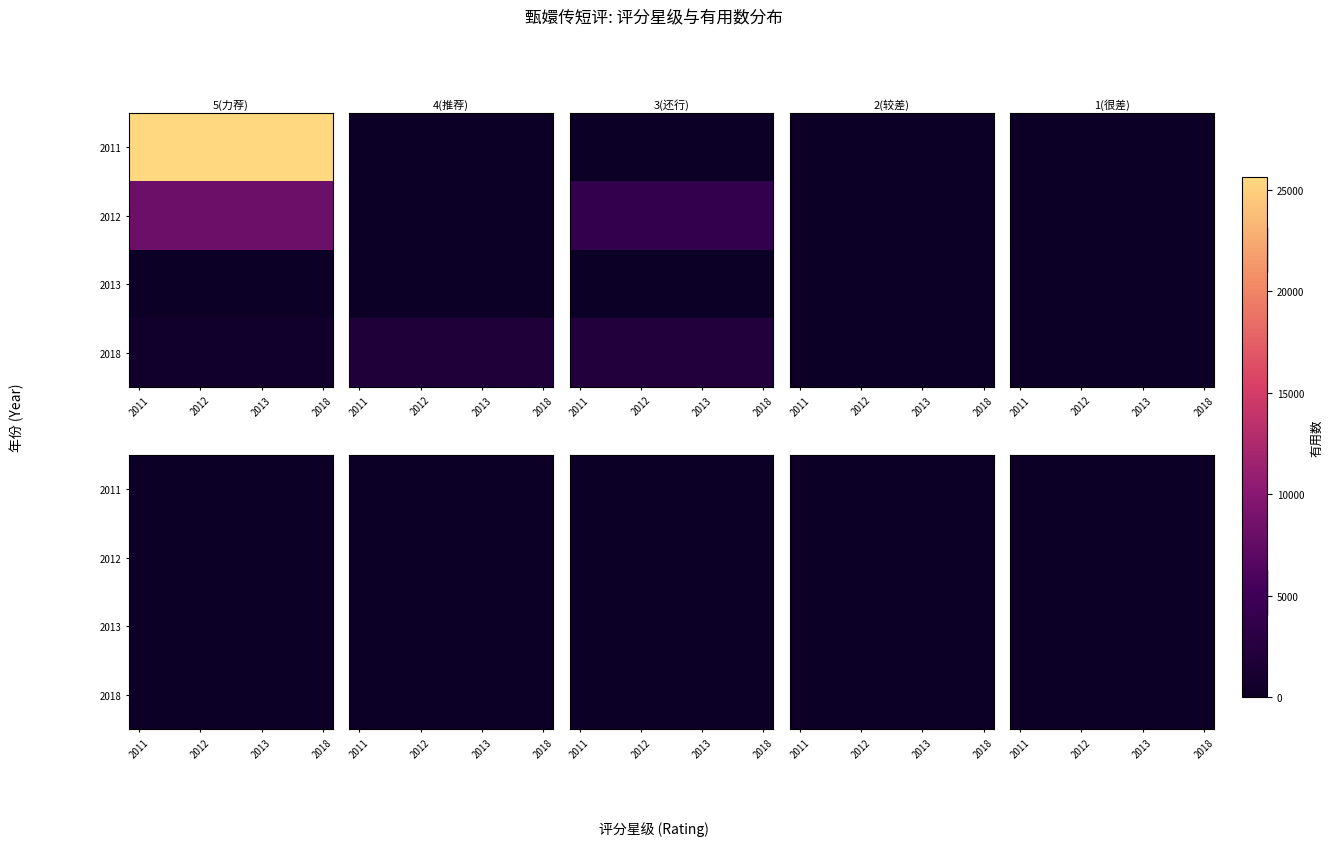

Count the number of categories in the chart.

10